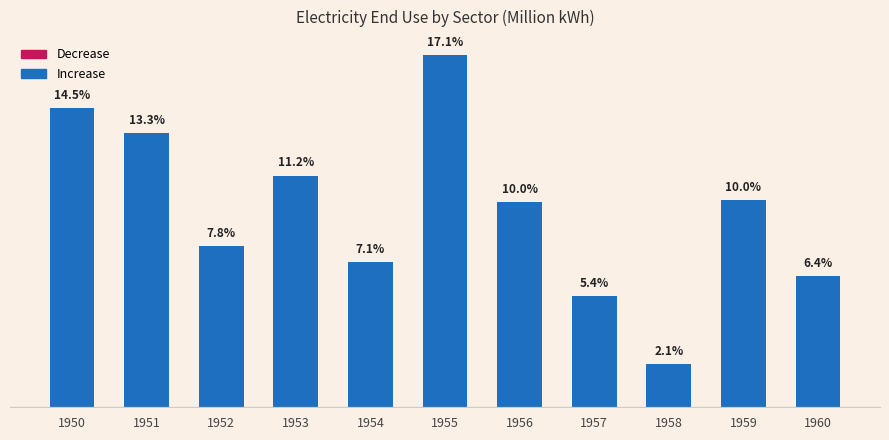

Are the bars horizontal?

No